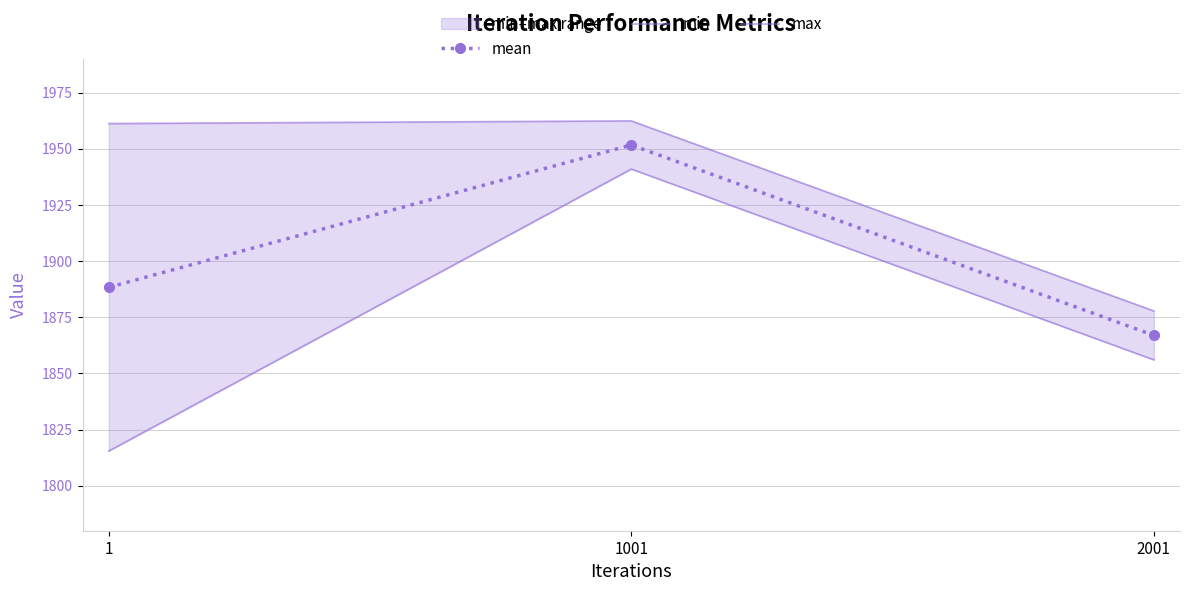

What is the minimum value for max?

1877.8